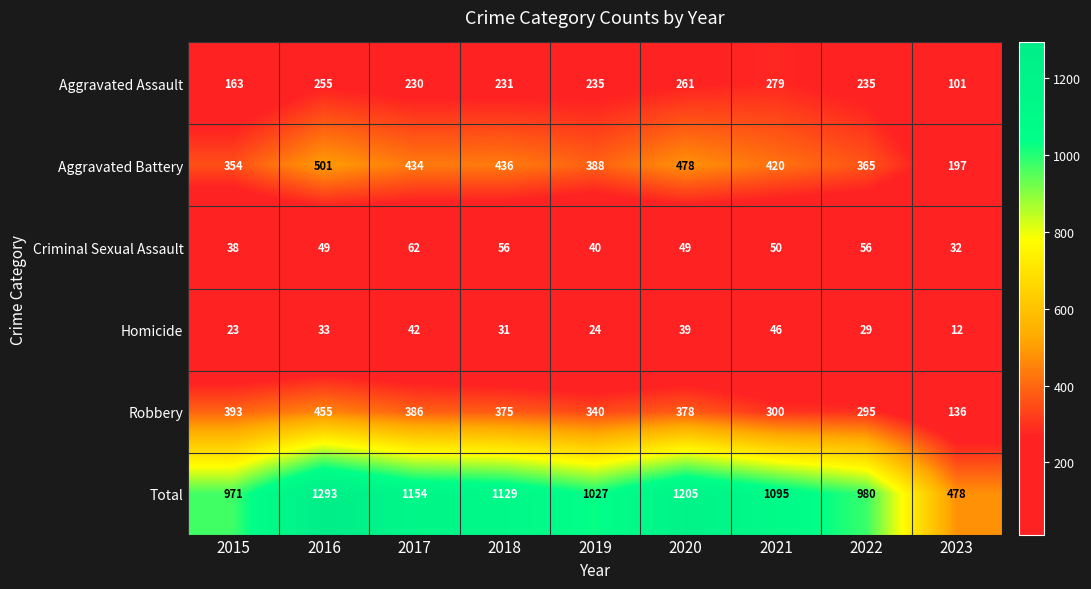

Between 2016 and 2019, which series saw the biggest shift?

Total